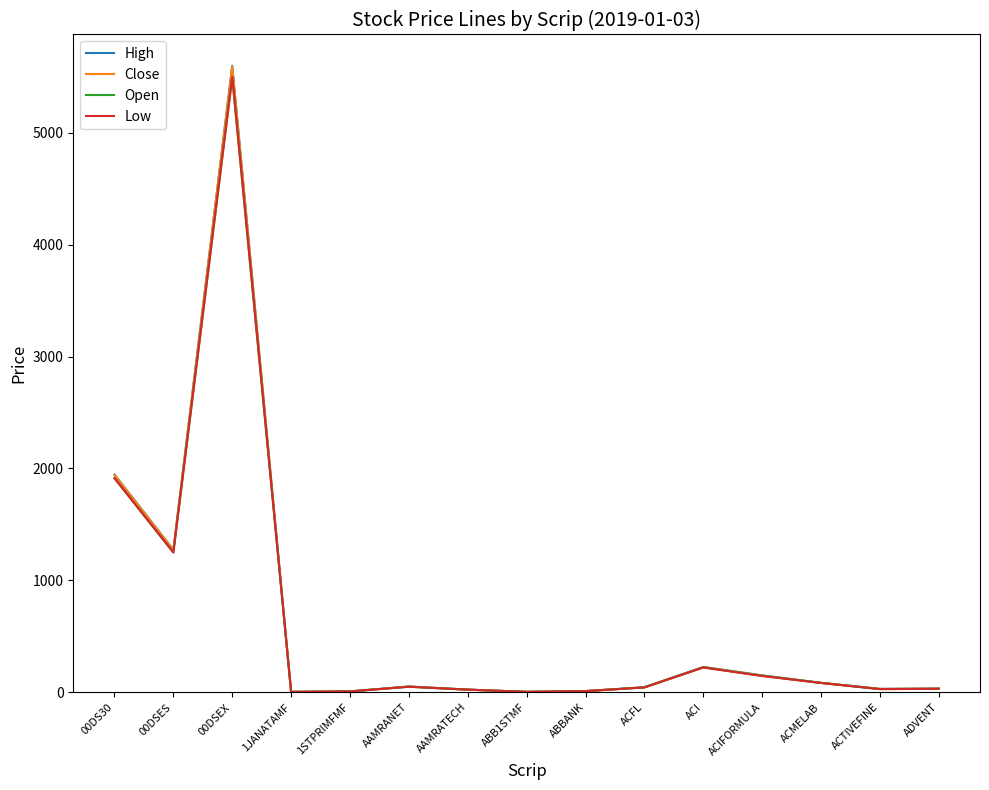

Is the value of Close at ACFL greater than the value of High at 00DSEX?

No